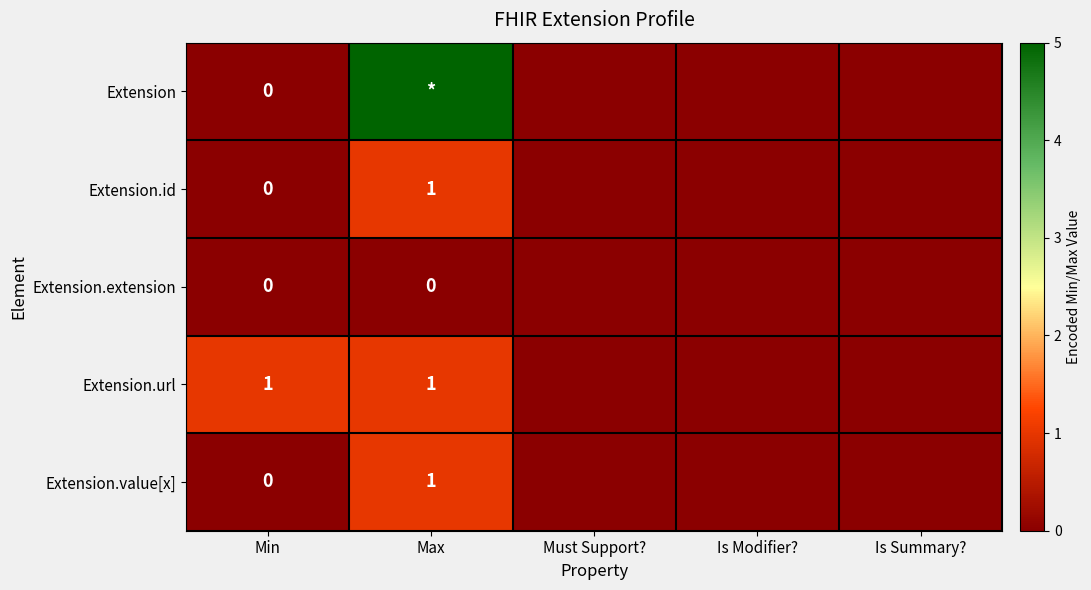

Count the Extension.id values in the range 0 to 1.

5